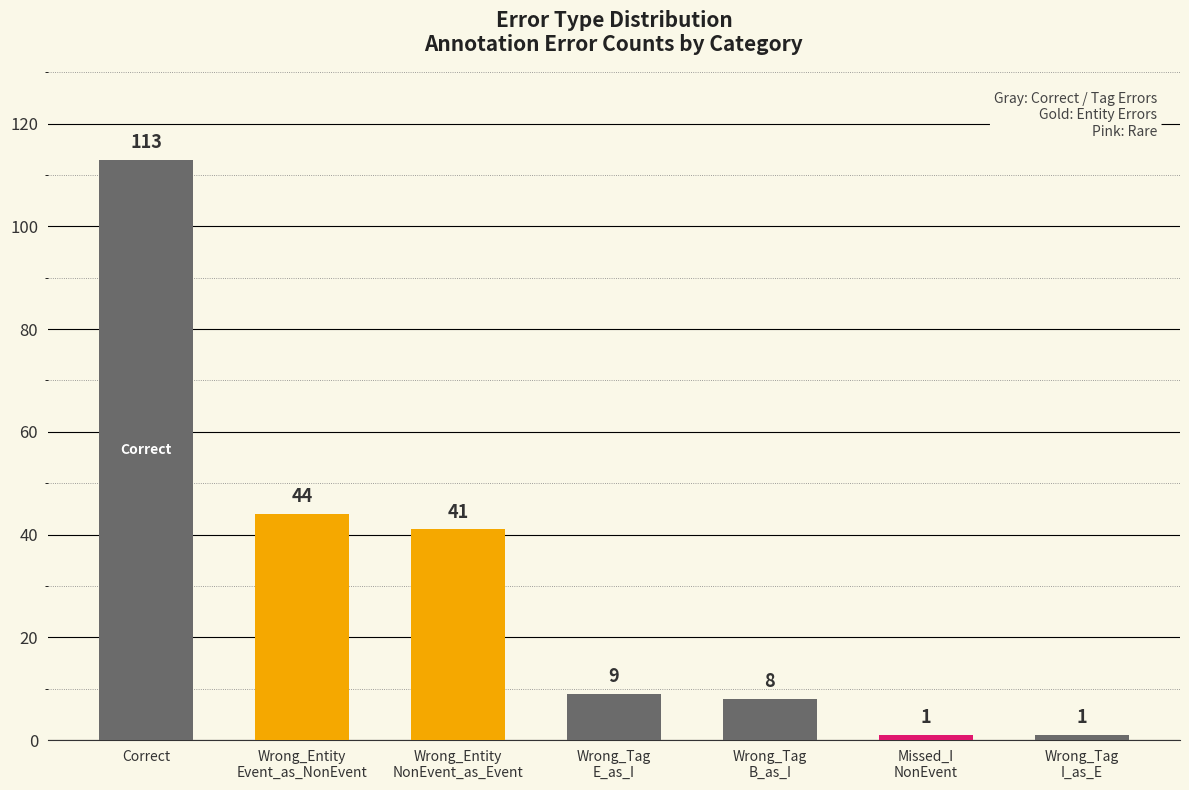

How many bars are there in total?

7